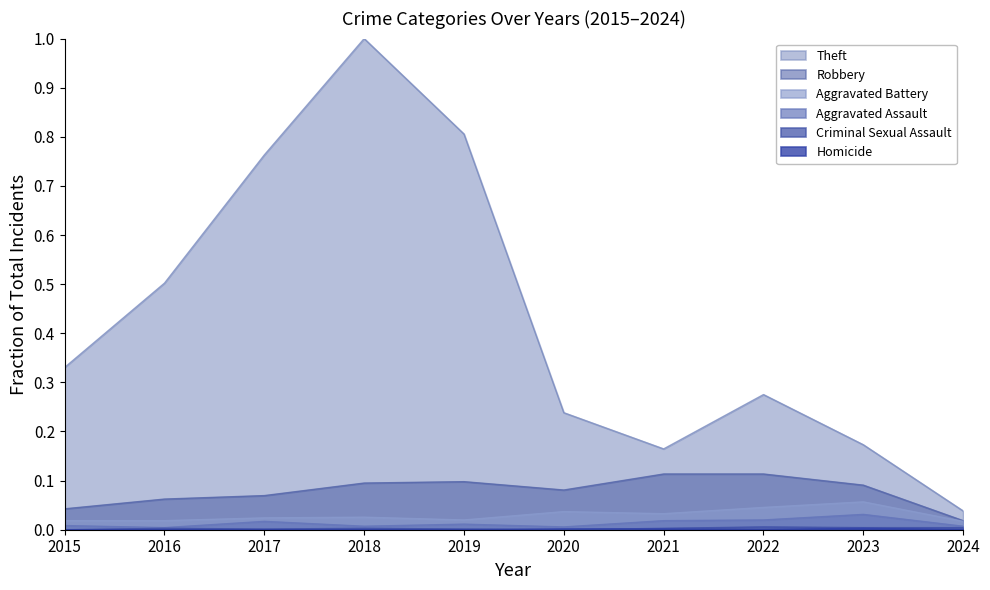

How many times do Homicide and Criminal Sexual Assault cross each other?

2